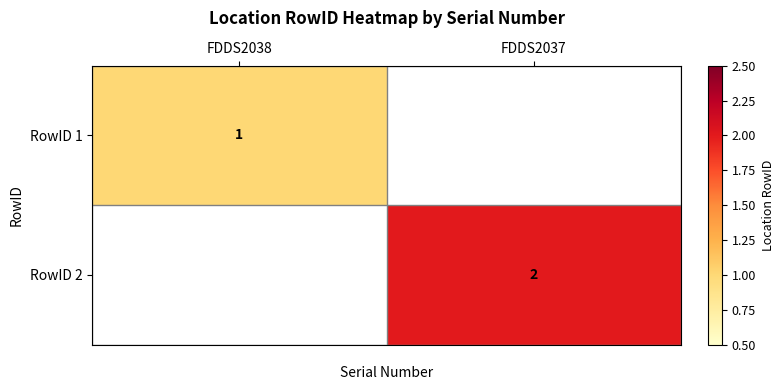

At which label does RowID 1 reach its peak?

FDDS2038